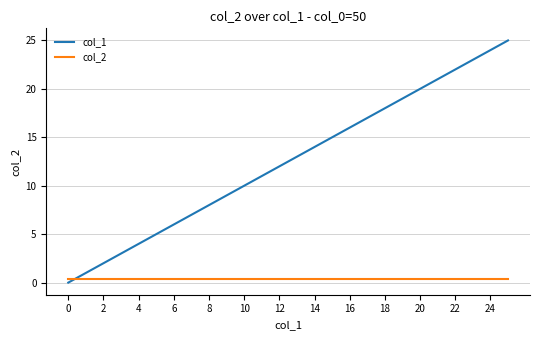

Which series has the largest range (max minus min)?

col_1